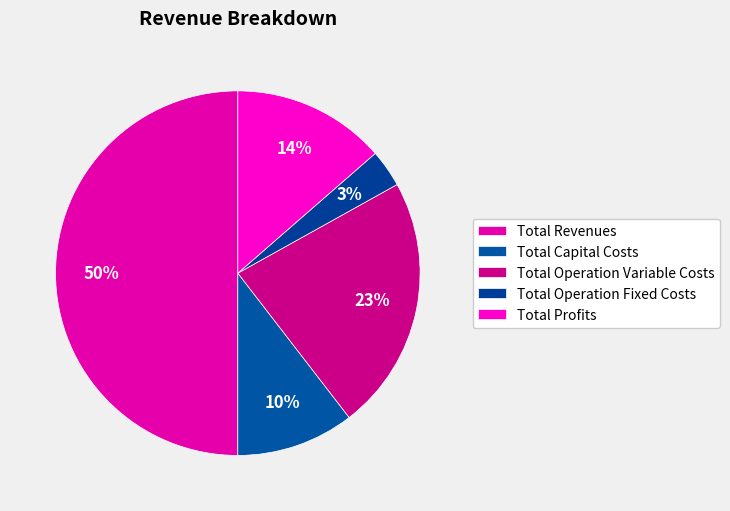

Count the number of slices in the pie.

5